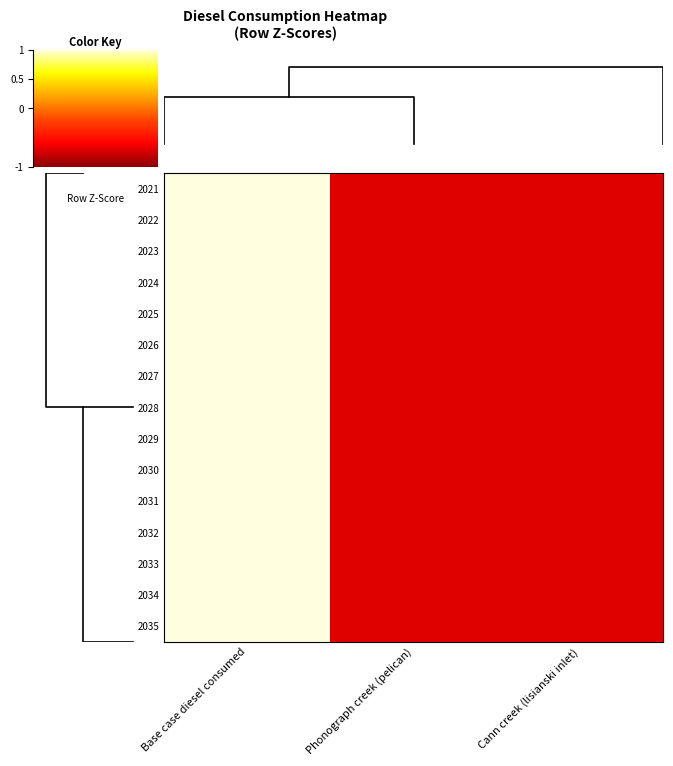

Rank the series at Cann creek (lisianski inlet) from lowest to highest value.

2021, 2022, 2023, 2024, 2025, 2026, 2027, 2028, 2029, 2030, 2031, 2032, 2033, 2034, 2035